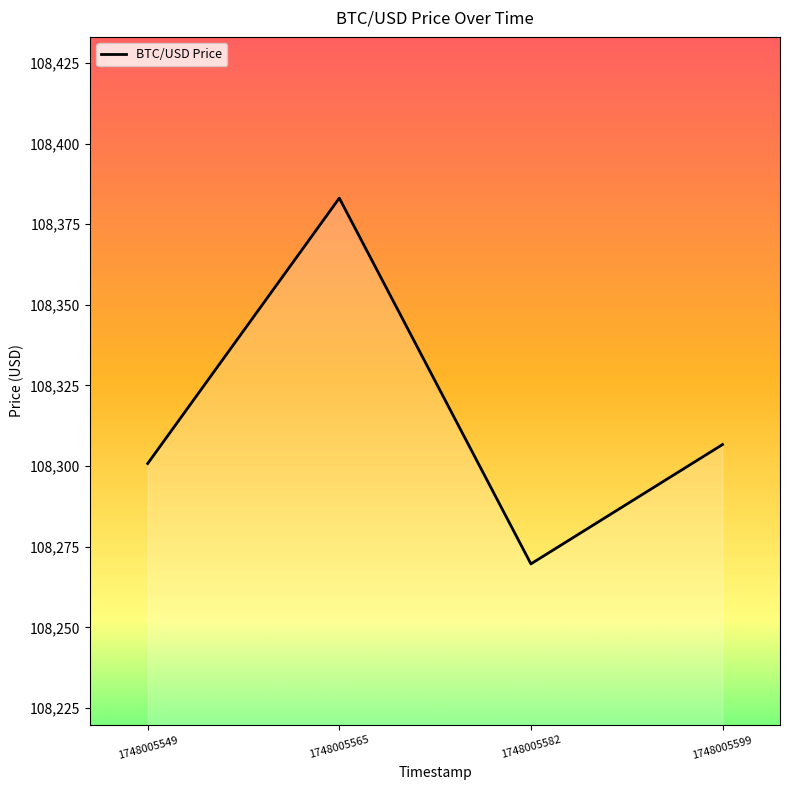

Count the number of values greater than 108306.

2